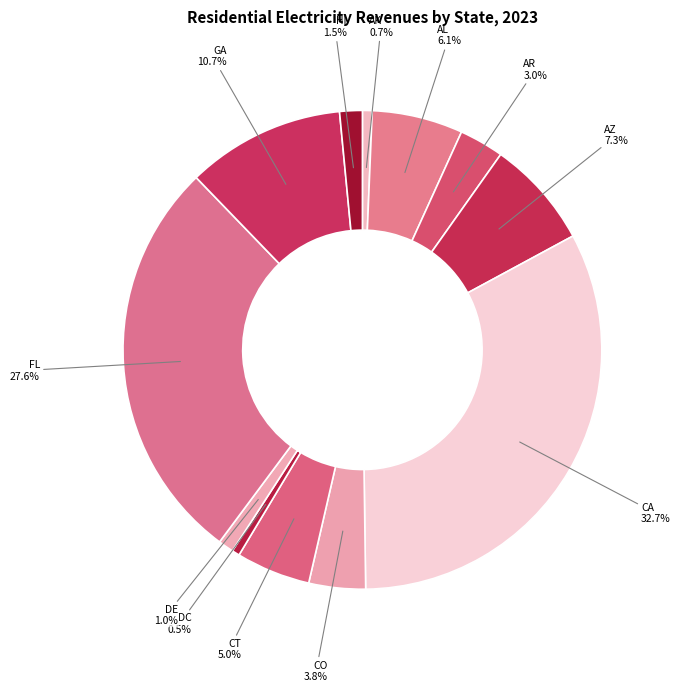

How many segments does this pie chart have?

12